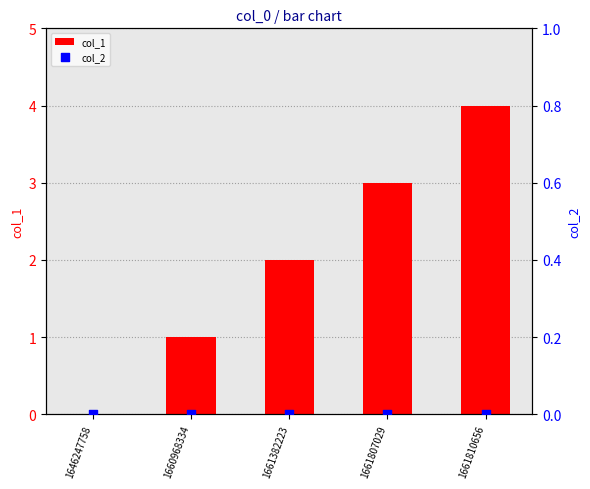

What is the total value across all series at 1660968334?

1